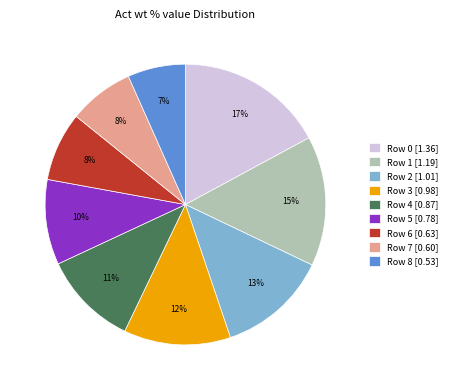

Is it true that Row 4 [0.87] is 11% of the pie?

True